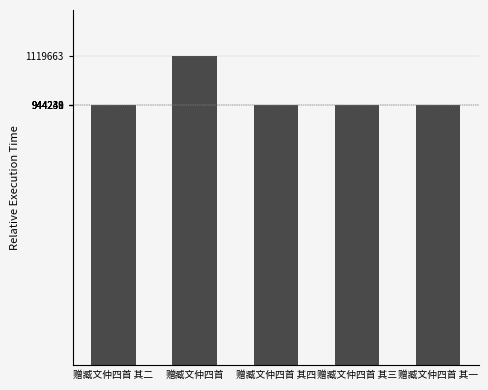

Is it true that the value at 赠臧文仲四首 其二 is 944240?

True